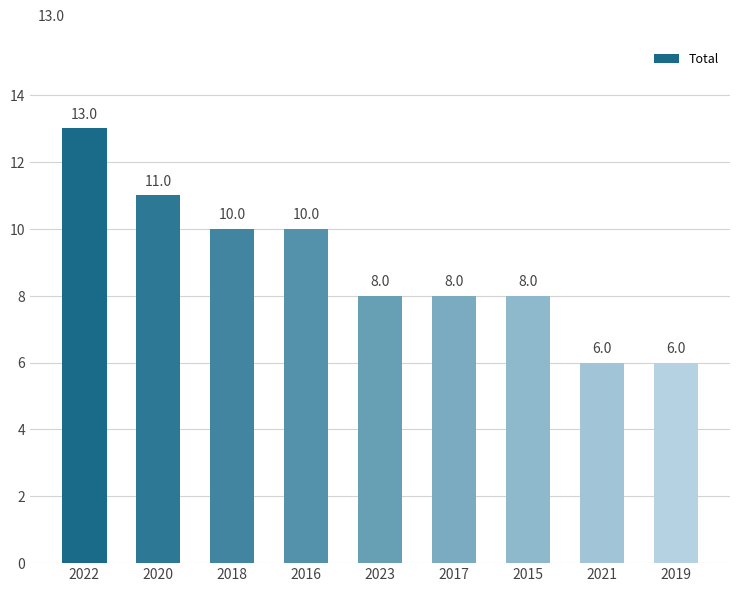

Are the bars grouped side by side (vs. stacked)?

No